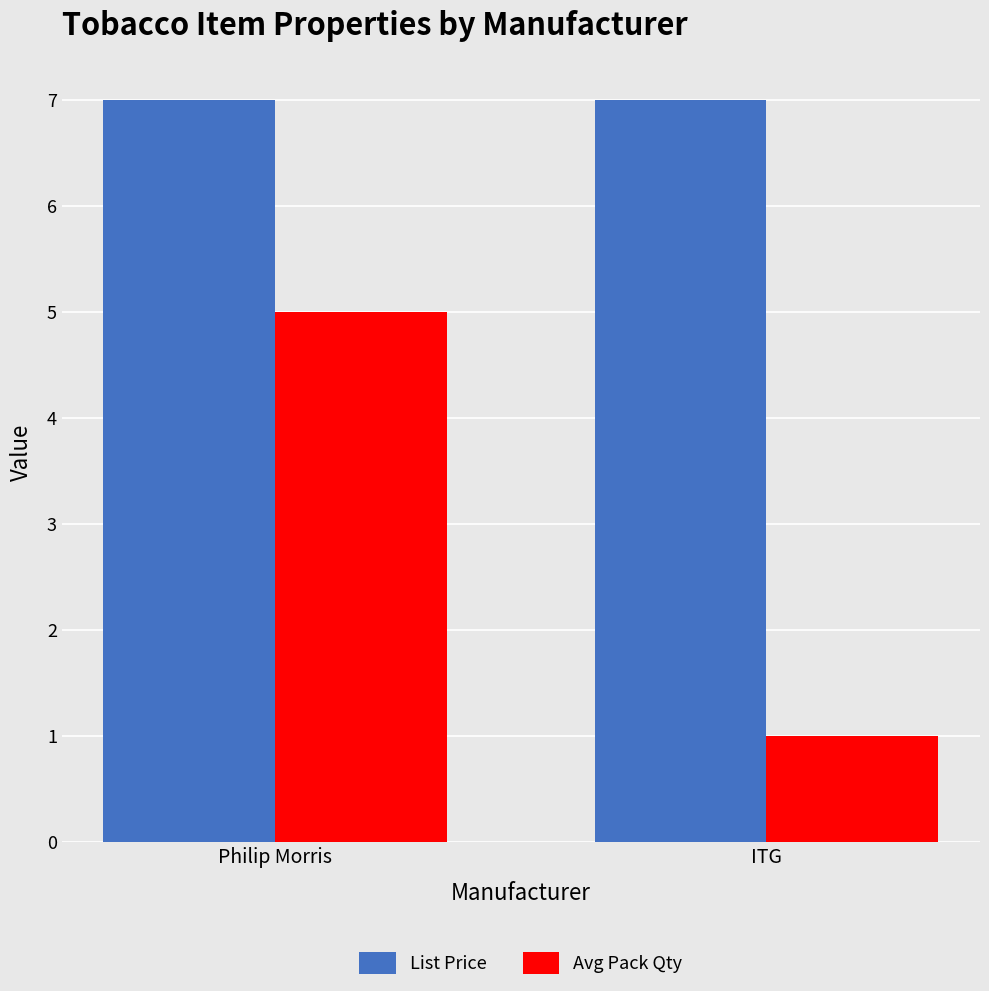

What is the difference between the highest and lowest values at ITG?

6